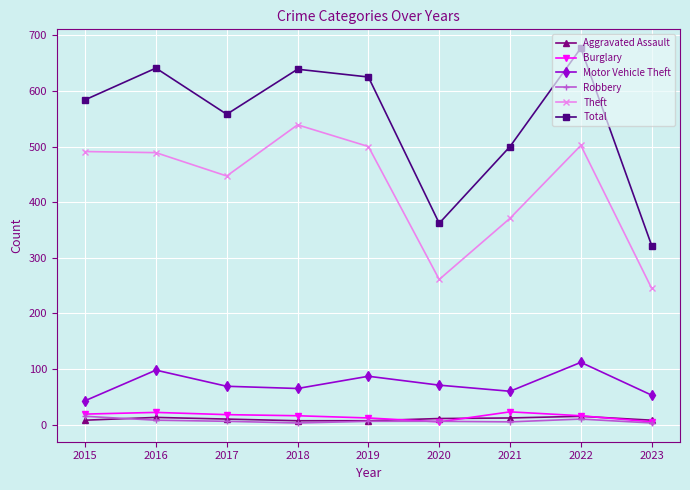

What is the value of the Motor Vehicle Theft point at the 5th from the left?

87